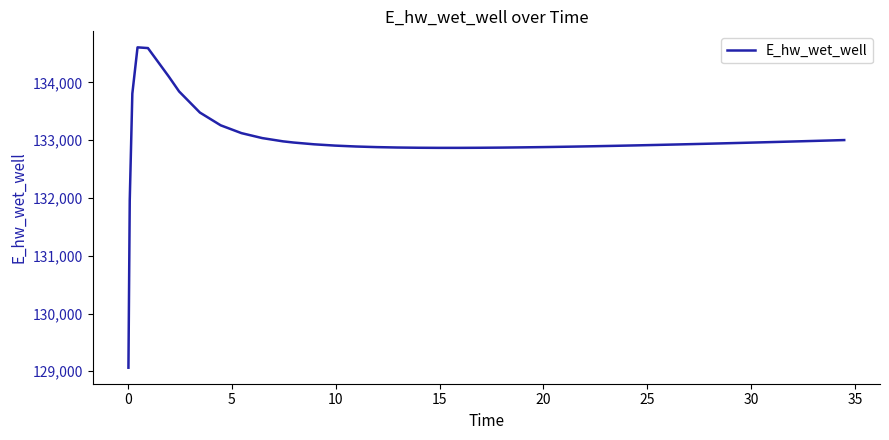

What is the difference between the maximum and minimum values?

5543.8